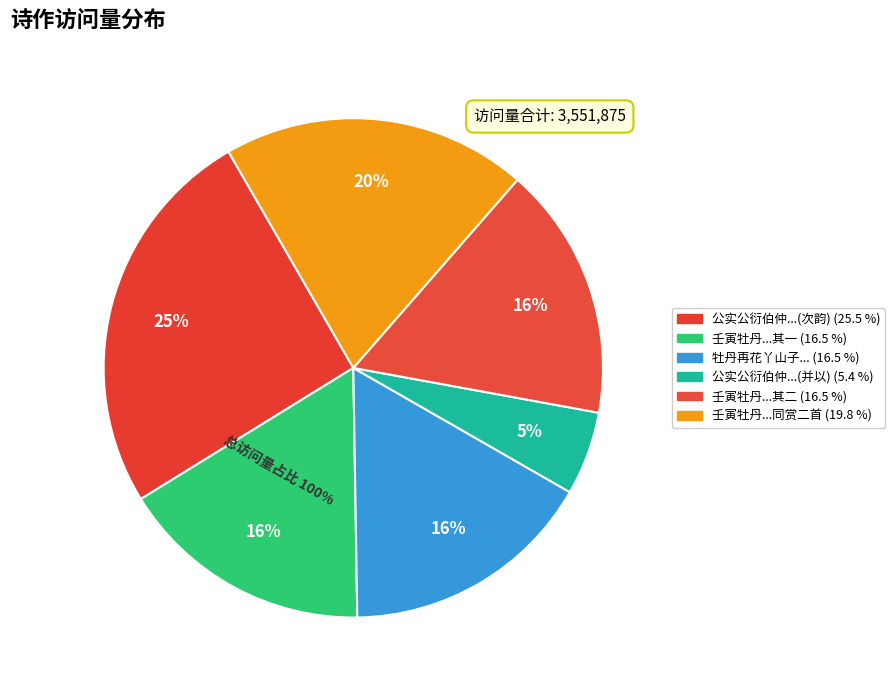

Approximately how many times larger is the value at 牡丹再花丫山子有咏次韵奉答 compared to 壬寅牡丹再花期丫山南皋同赏二首 其一?

1.0